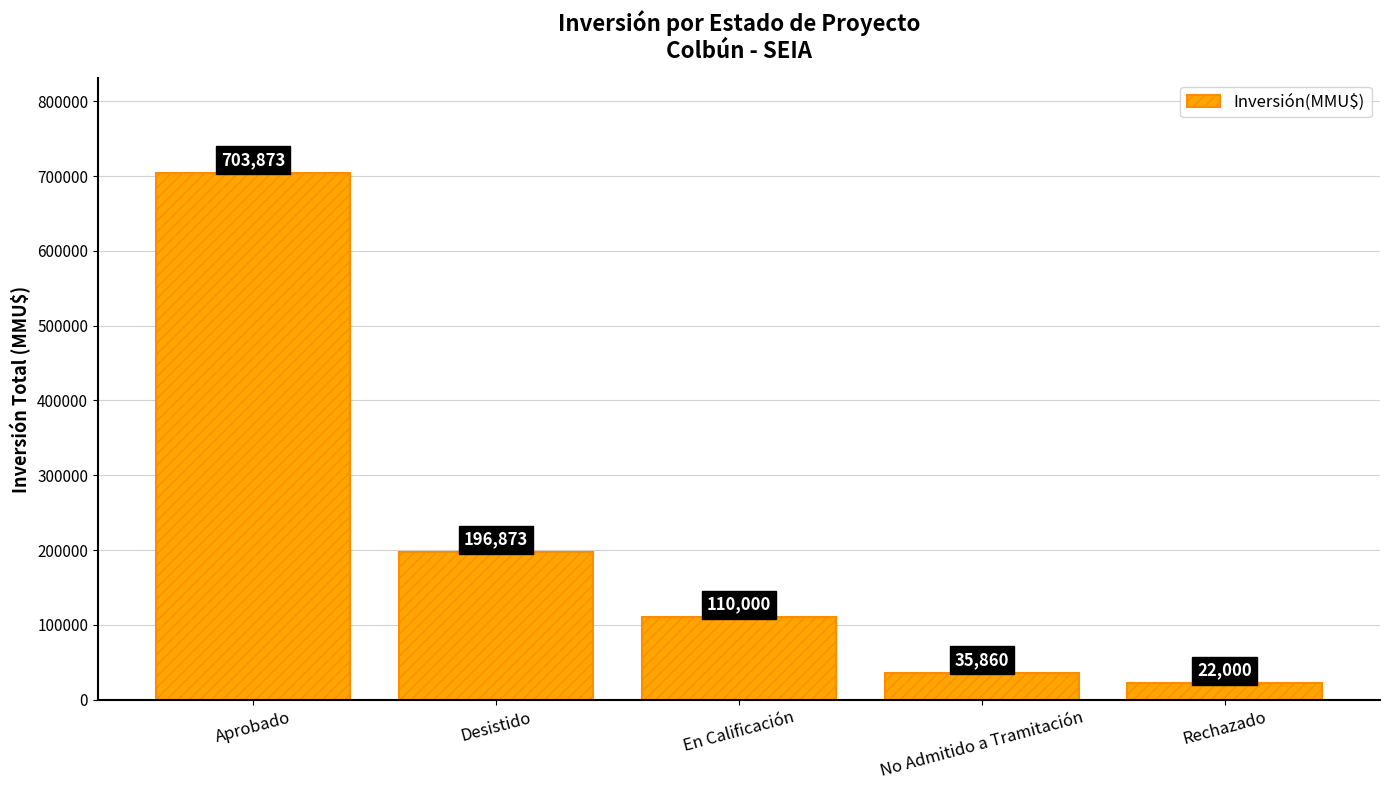

What is the value of the 1st bar from the left?

703873